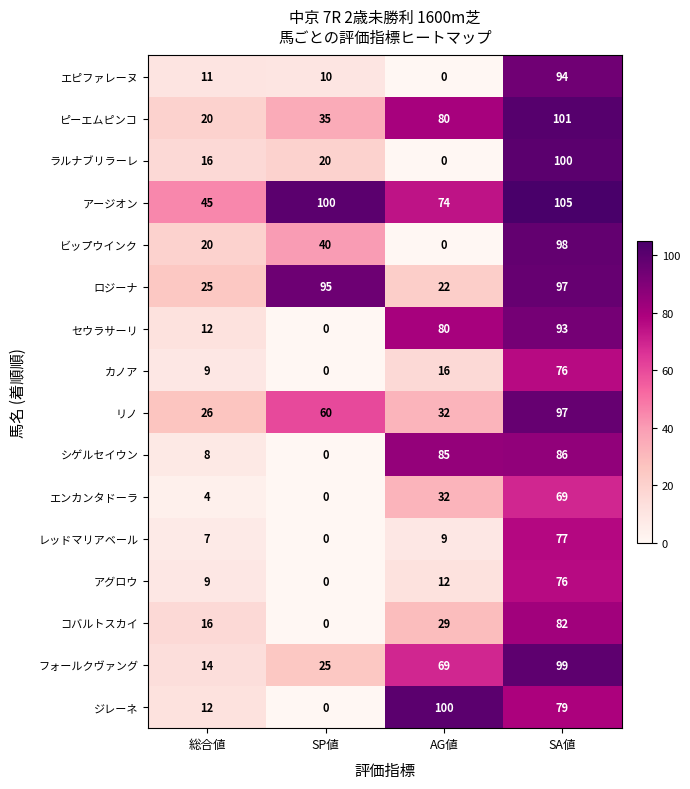

What is the difference between the second highest and second lowest values in the ジレーネ series?

67